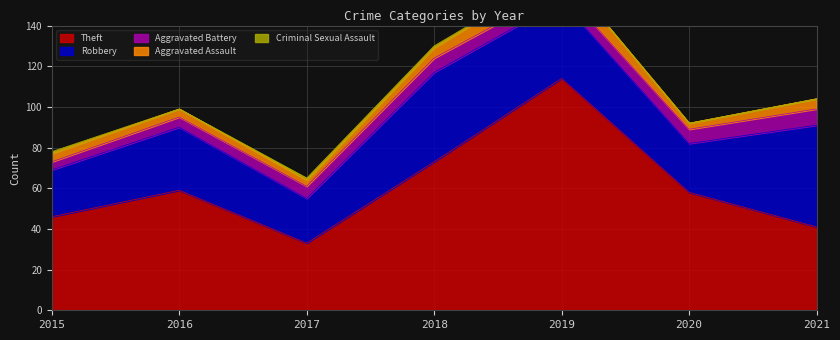

Is it true that Theft equals 33 at 2017?

True